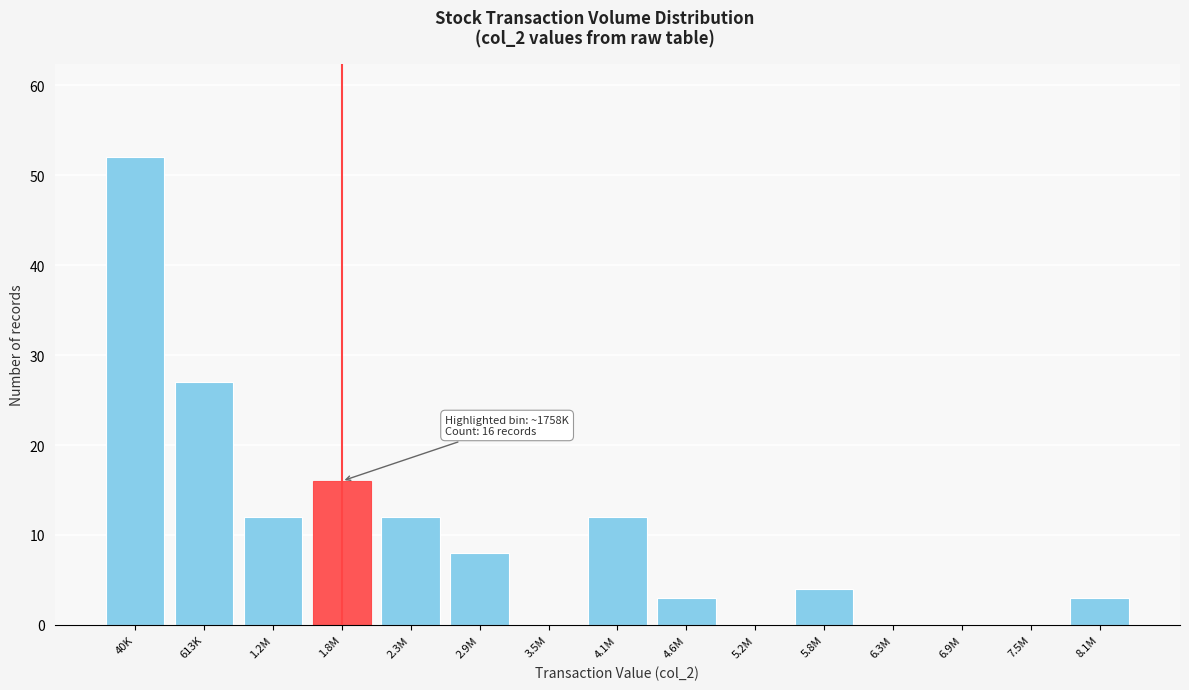

Reading left to right, list all the values displayed in this chart.

40K=52	613K=27	1.2M=12	1.8M=16	2.3M=12	2.9M=8	3.5M=0	4.1M=12	4.6M=3	5.2M=0	5.8M=4	6.3M=0	6.9M=0	7.5M=0	8.1M=3